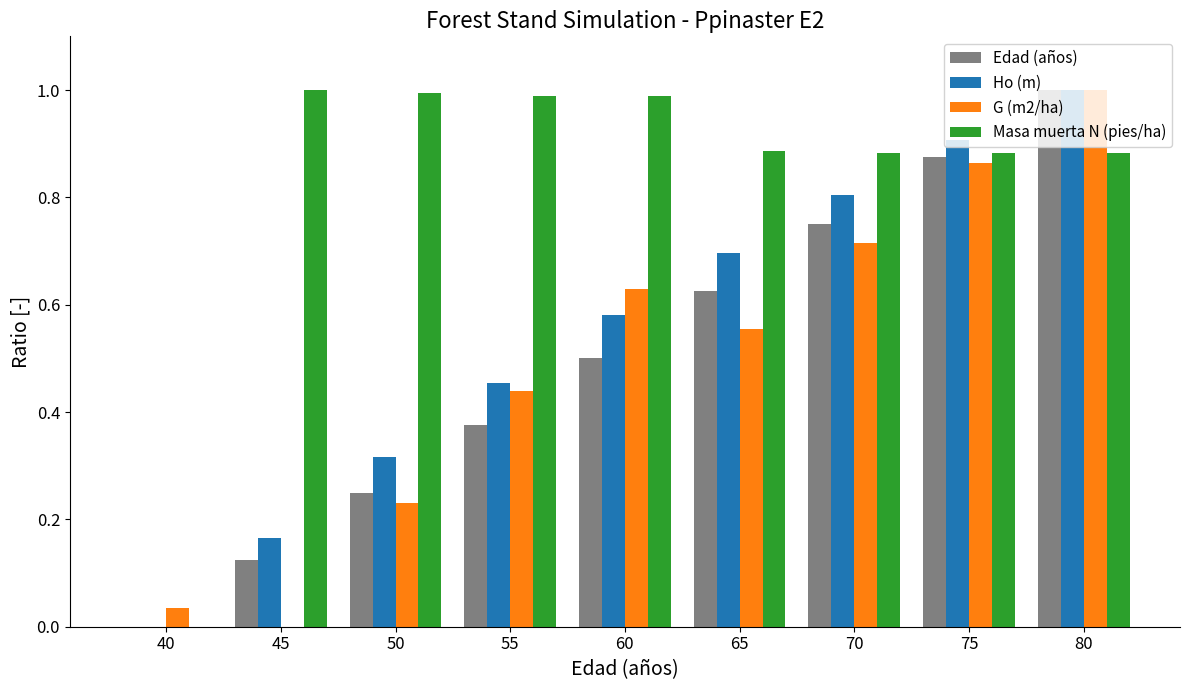

What is the maximum value for G (m2/ha)?

1.0